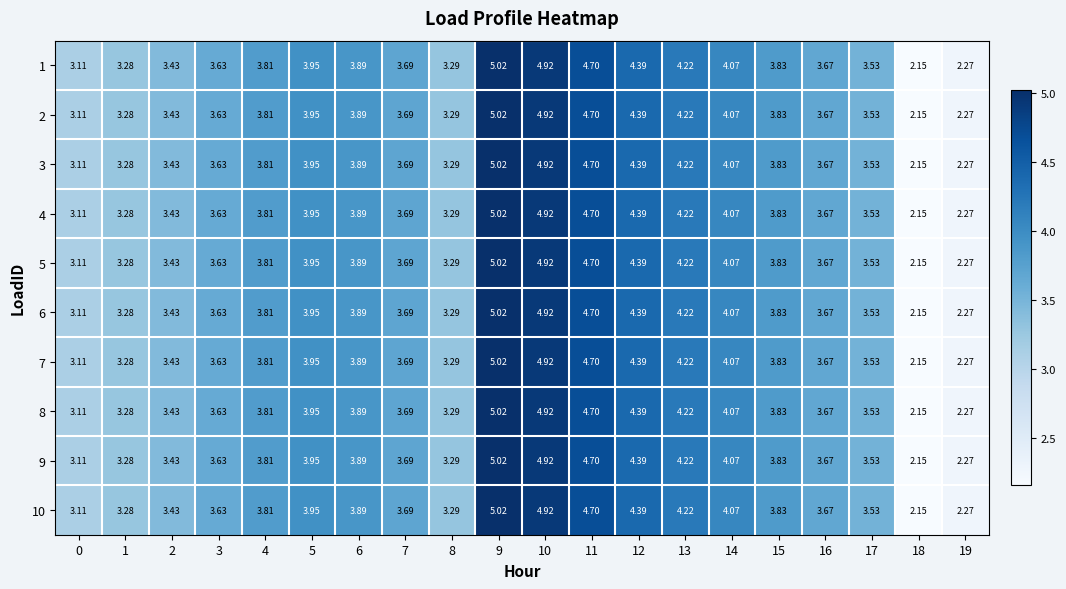

Is the value of 4 at 18 greater than the value of 8 at 0?

No